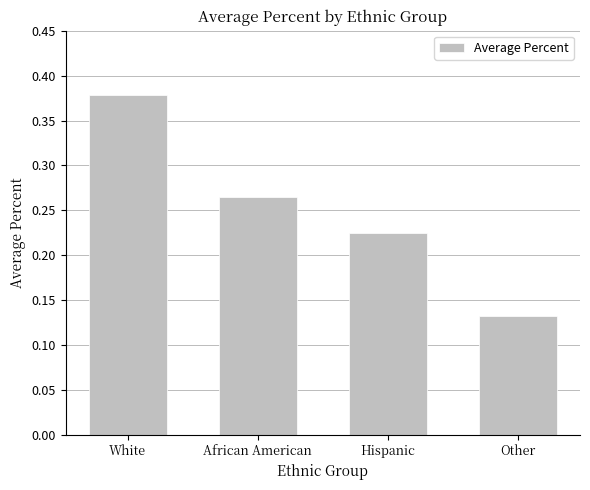

What is the label of the 1st bar from the right?

Other